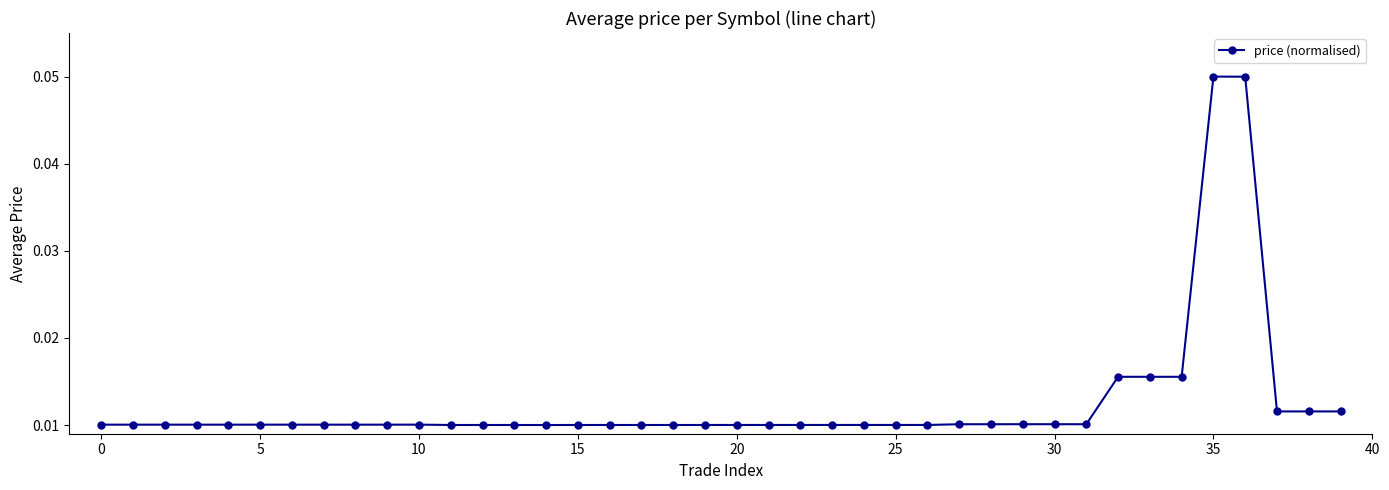

True or false: there are more than 2 points higher than both neighbors.

True